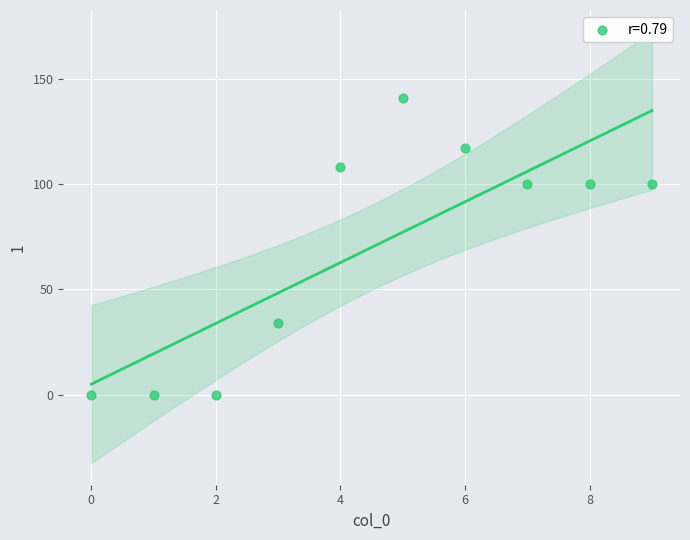

What is the range of Y values (max minus min)?

141